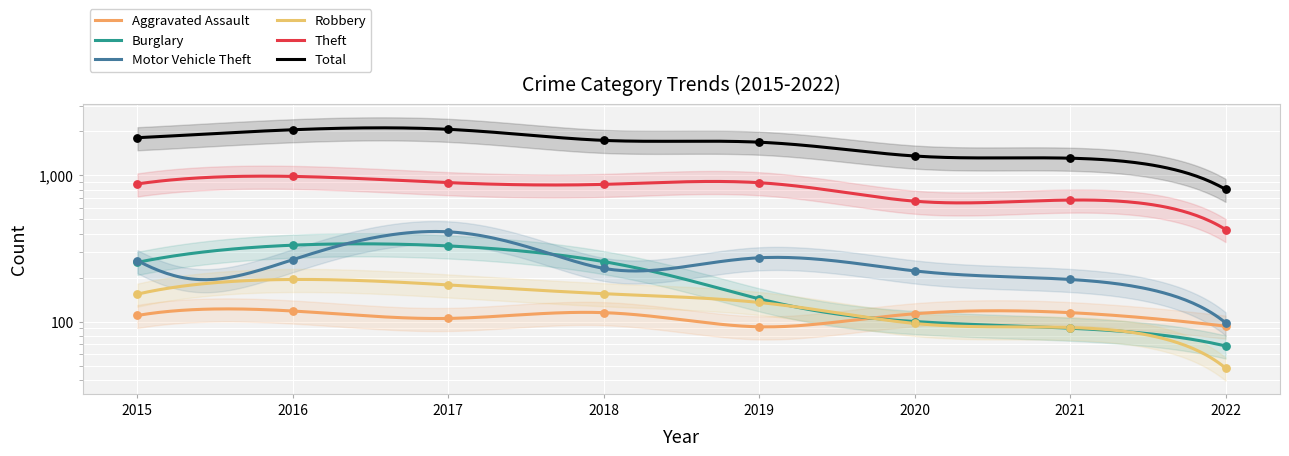

Which series has the widest spread of Y values?

Total